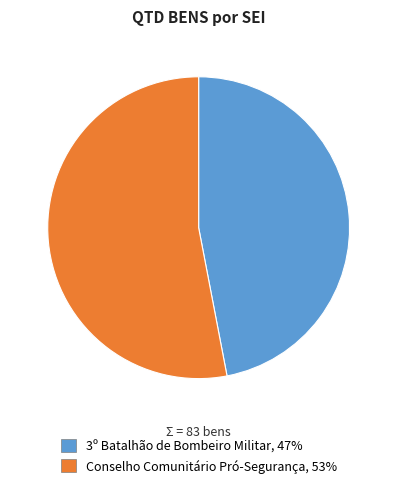

How many segments does this pie chart have?

2